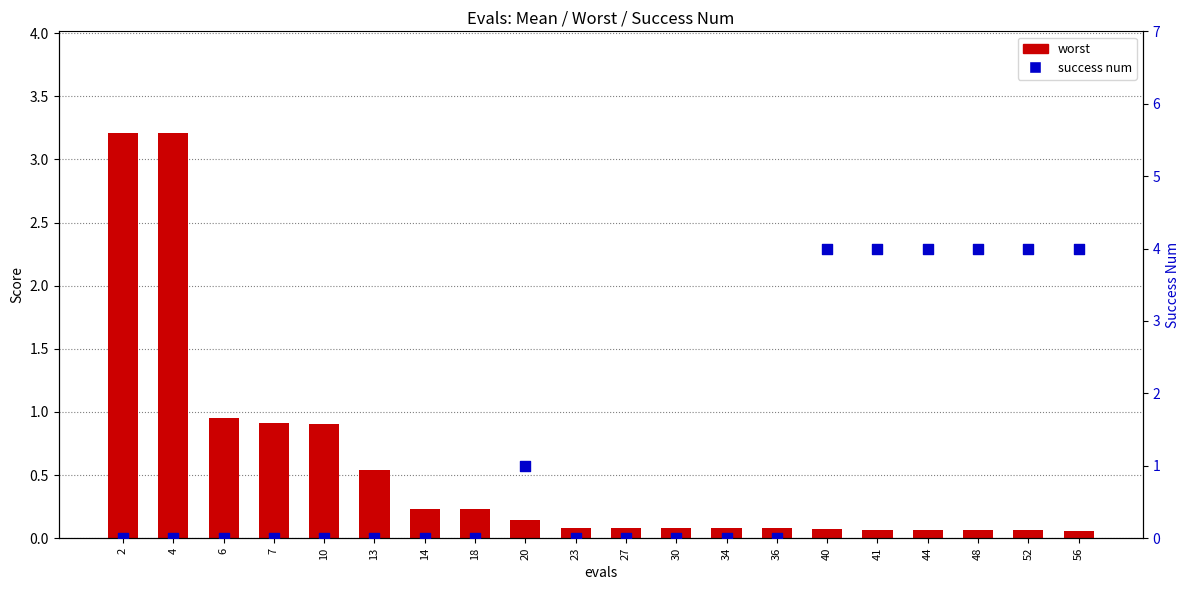

Which series has the largest total across all categories?

success num